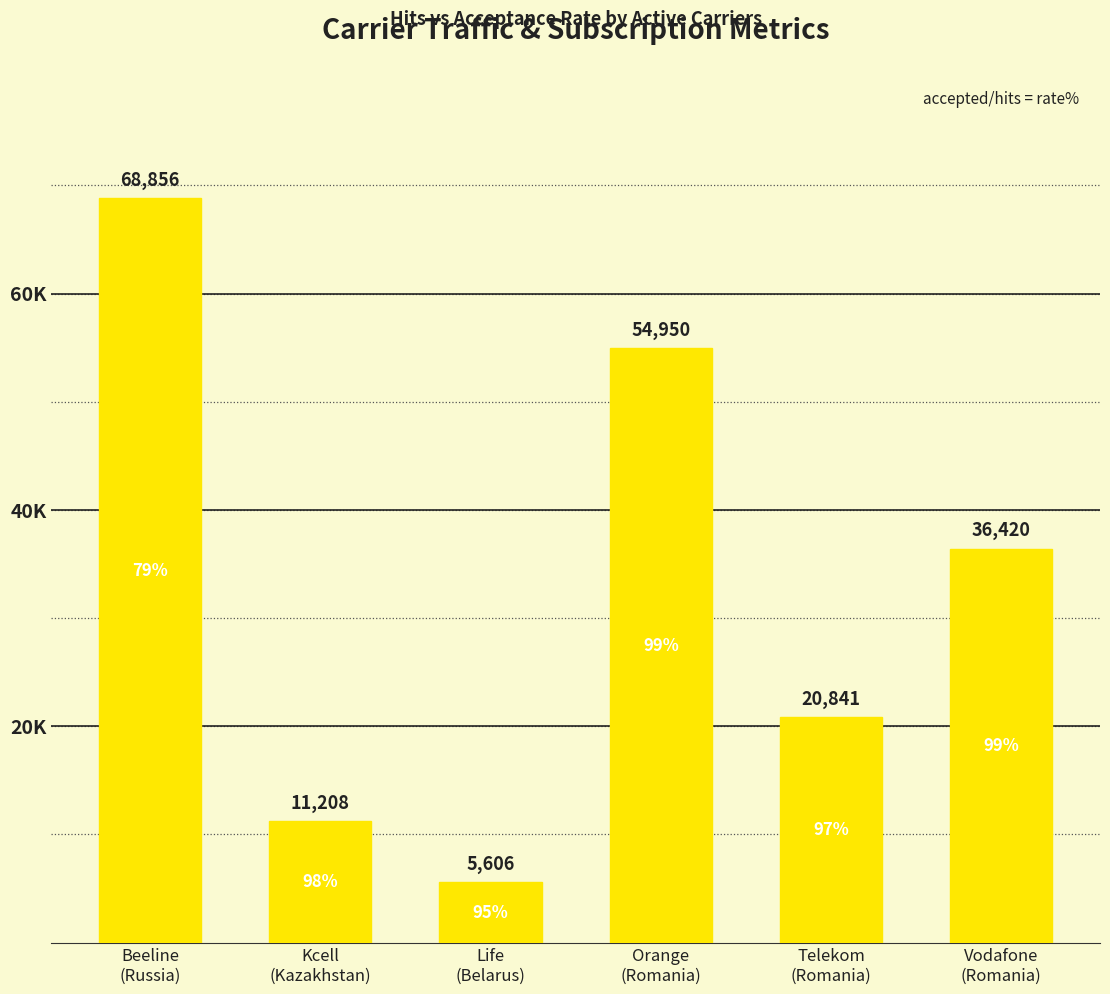

What is the difference between the maximum and second lowest values?

57648